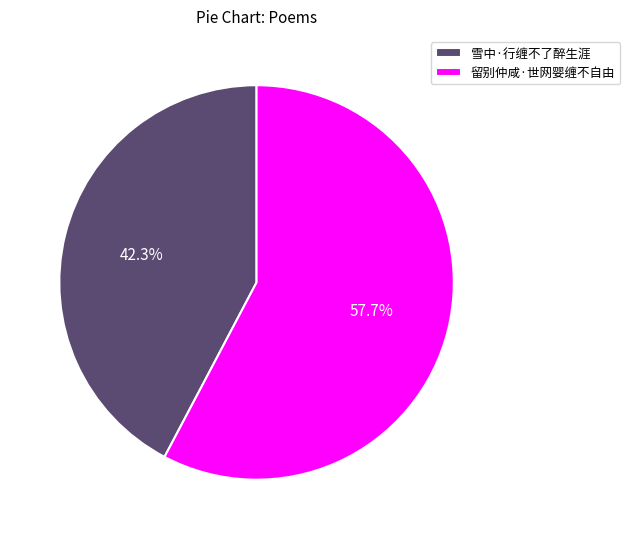

Is there a majority slice in this chart?

Yes